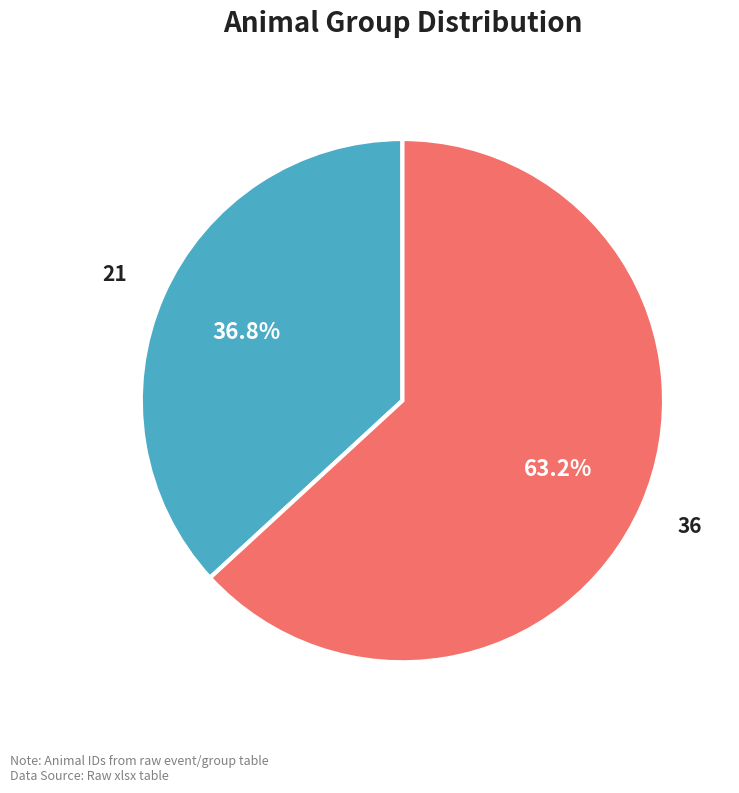

Is there a majority slice in this chart?

Yes